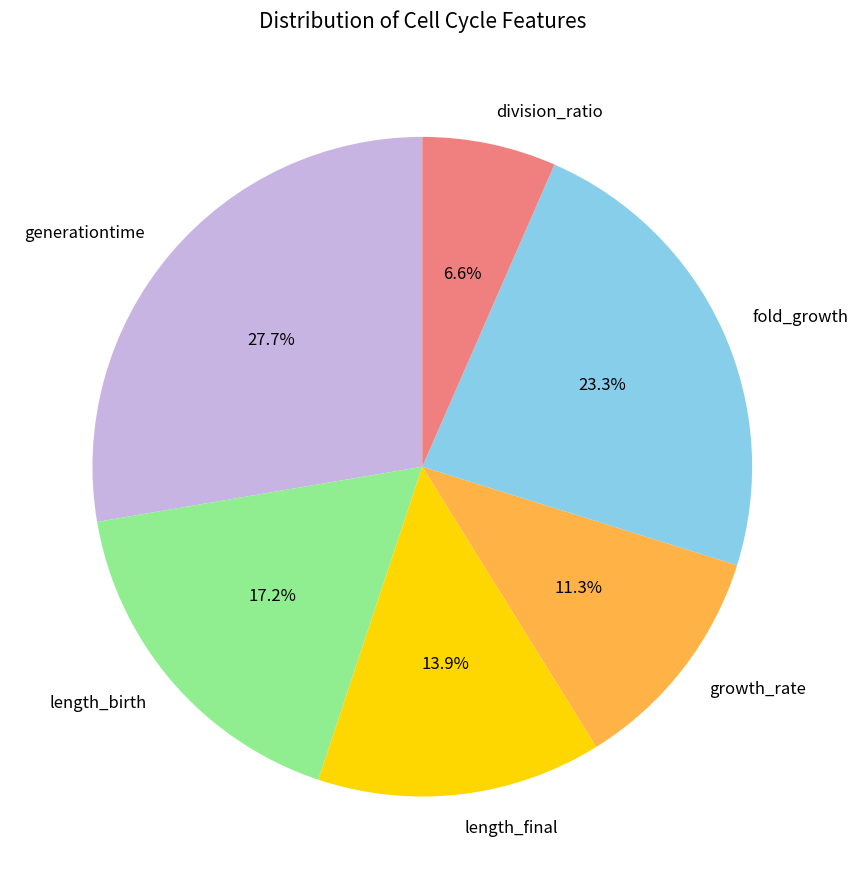

Does any single category account for the majority?

No